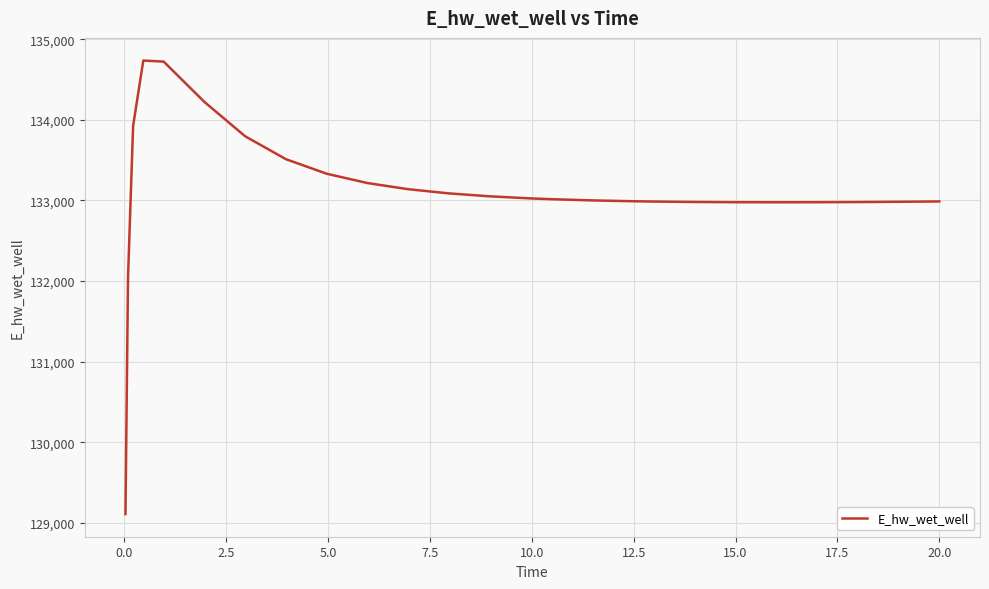

How many series are shown in this chart?

1